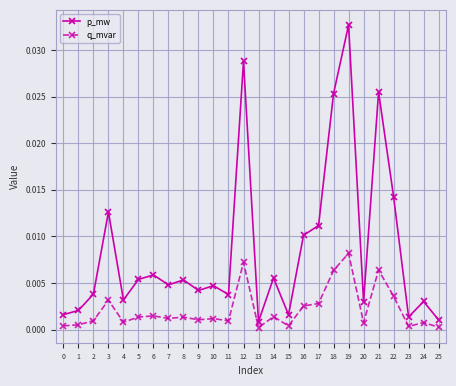

True or false: q_mvar and p_mw intersect in this chart.

False